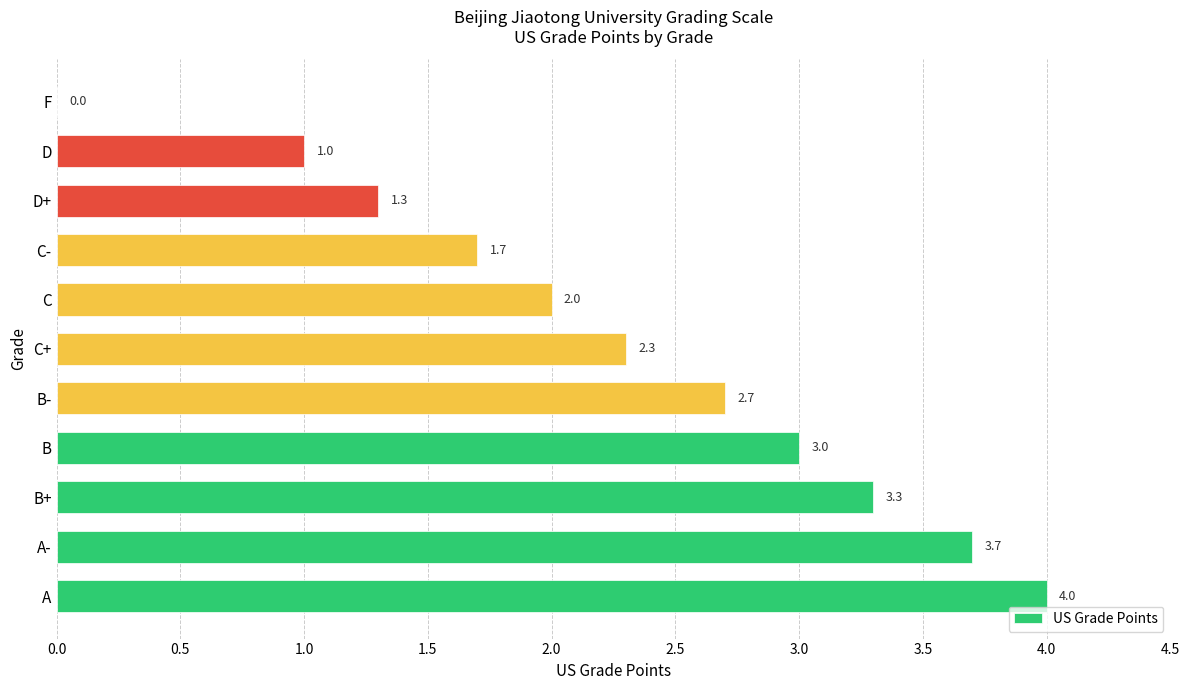

The value at F is -2.2. True or false?

False